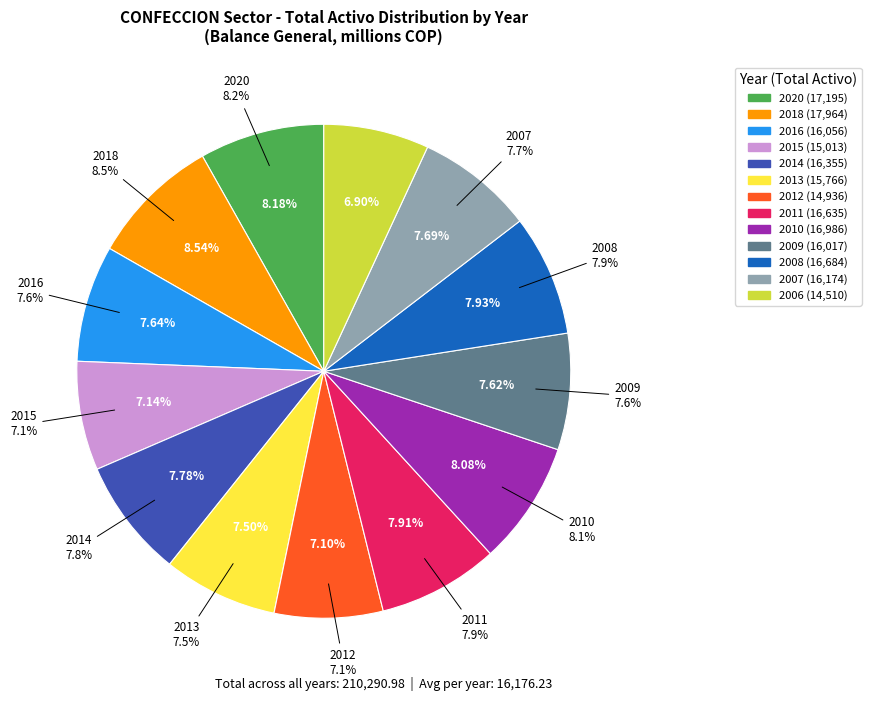

What percentage do 2016 and 2008 together represent?

15.6%